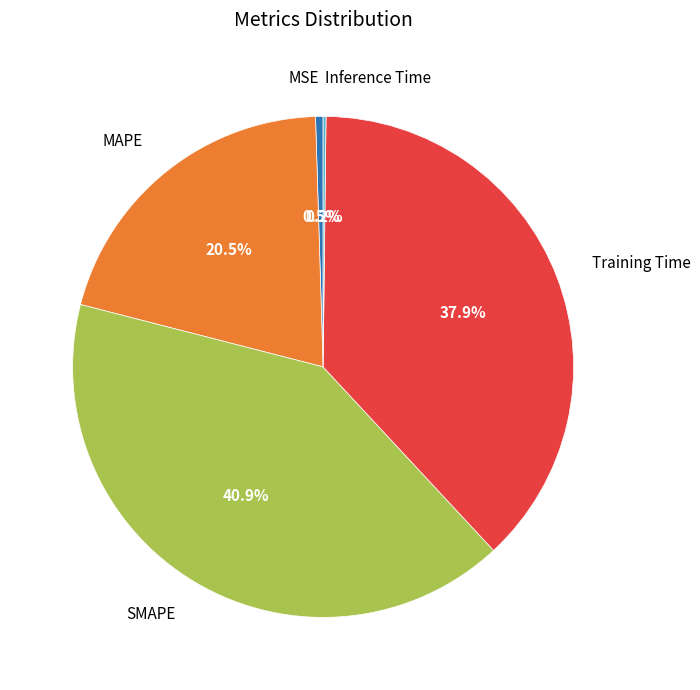

Is there a majority slice in this chart?

No